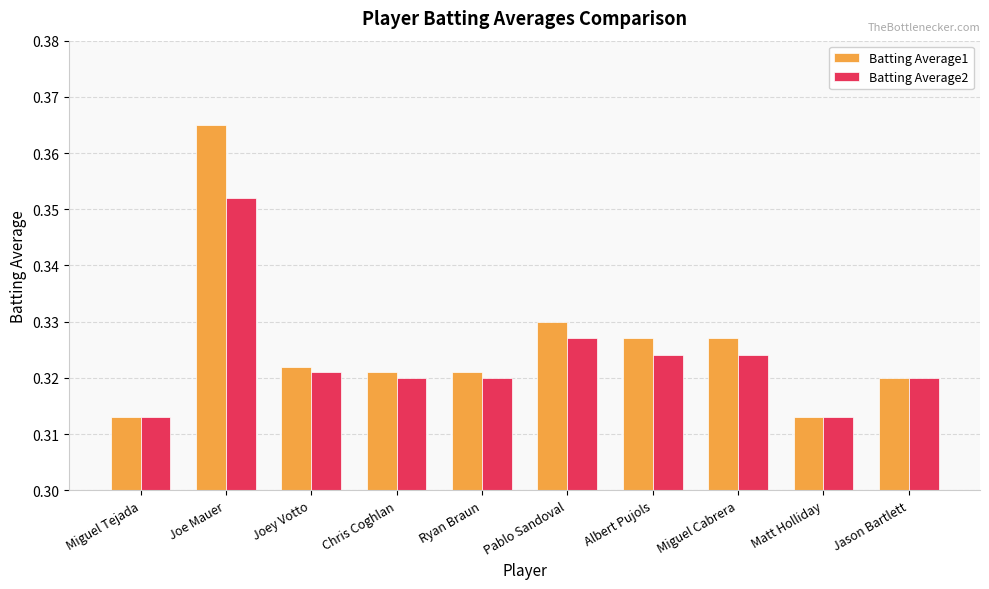

What is the total value across all series at Miguel Cabrera?

0.7